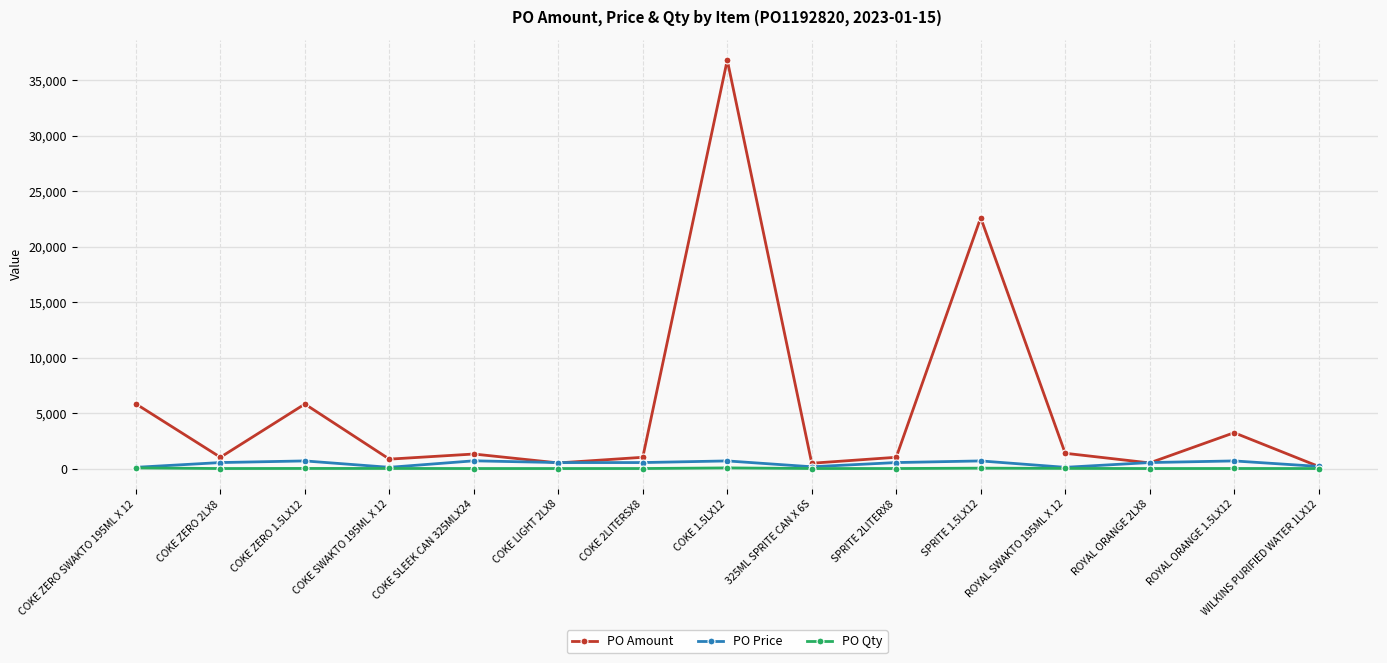

Does the chart display data point markers on the line(s)?

Yes